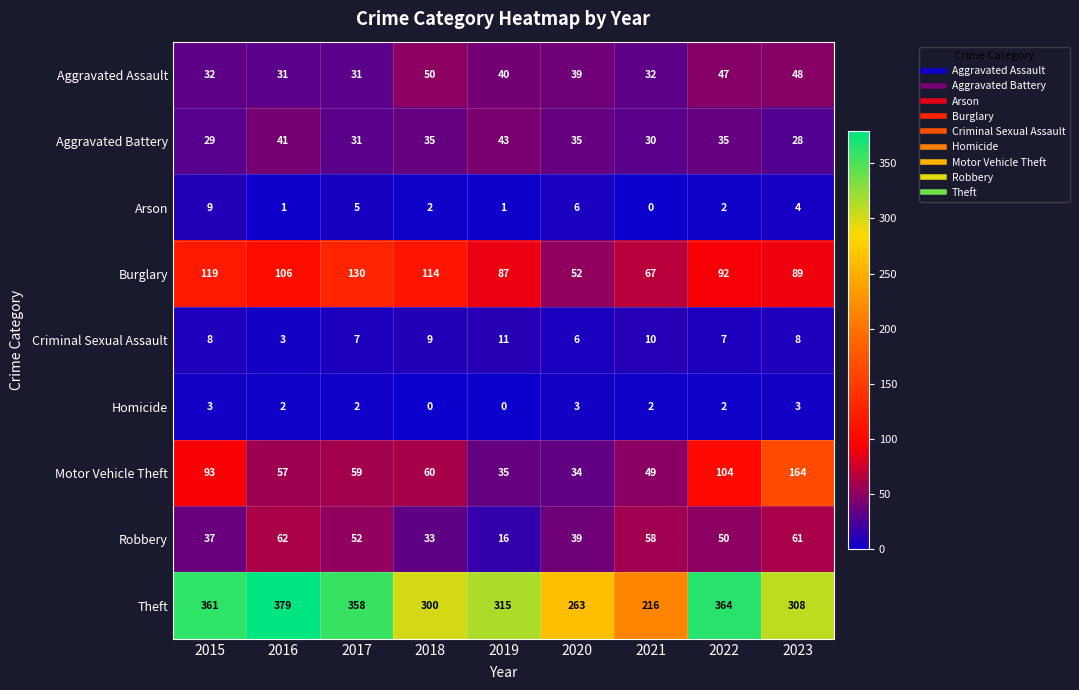

Where is Motor Vehicle Theft nearest to the value 99?

2022